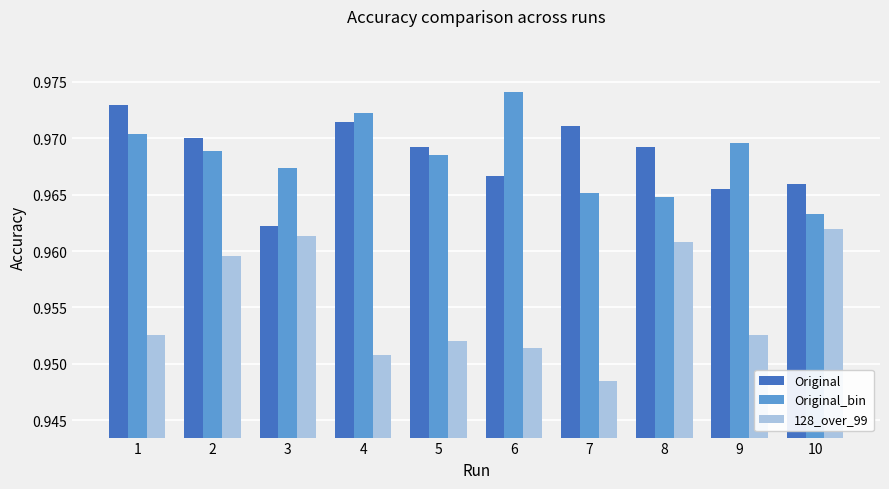

Count the Original values in the range 0 to 1.

10